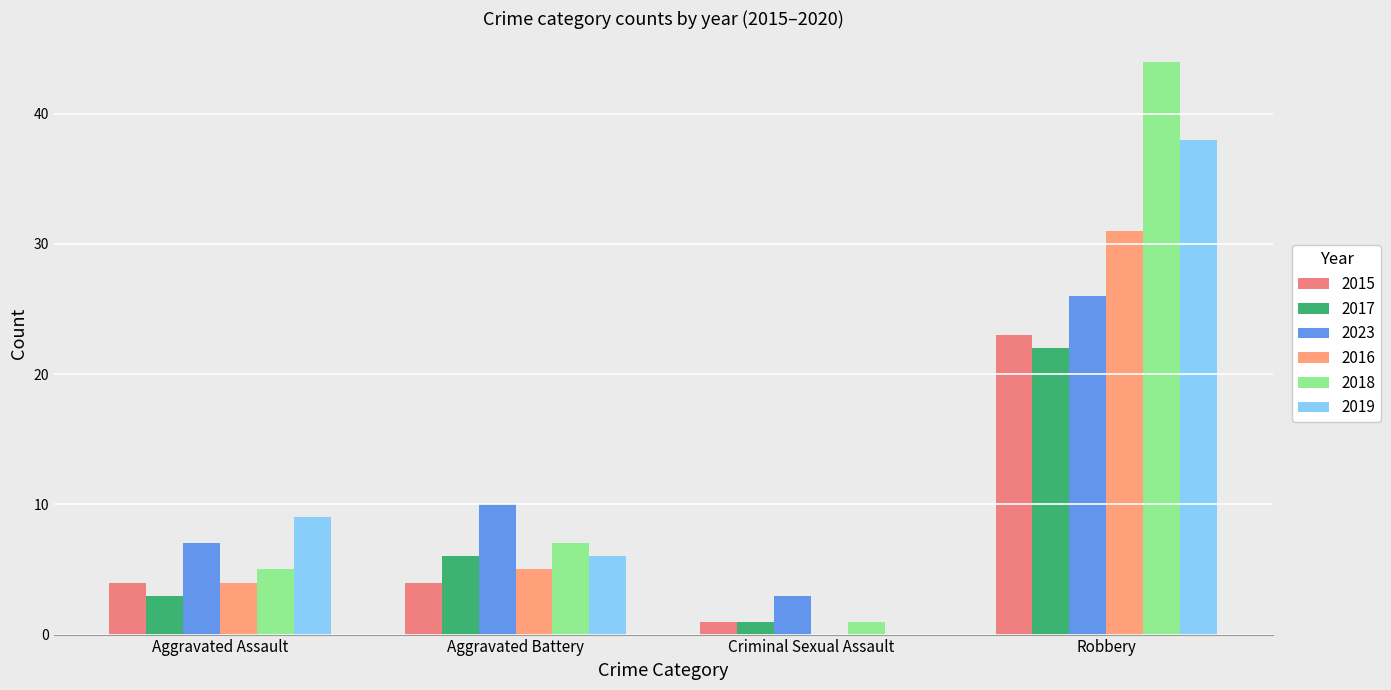

At how many categories does at least one series exceed 15?

1